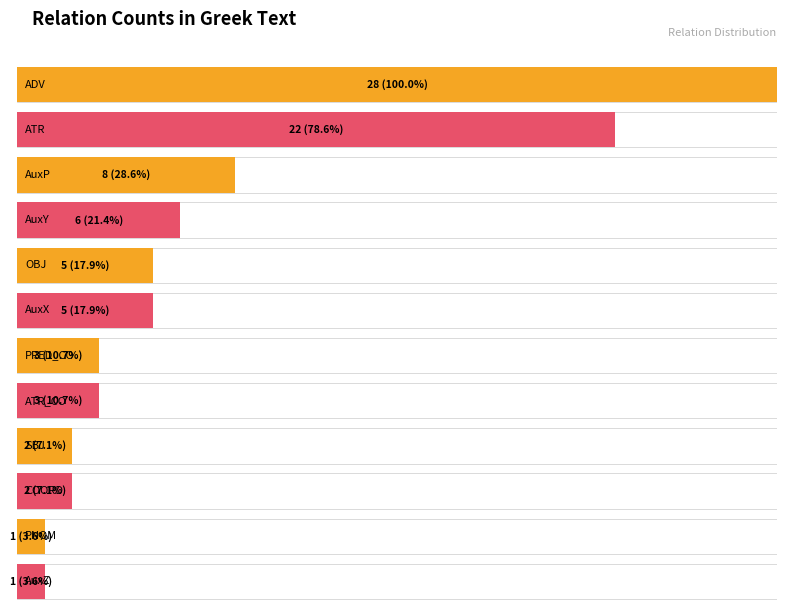

What is the value of the 12th bar from the left?

1